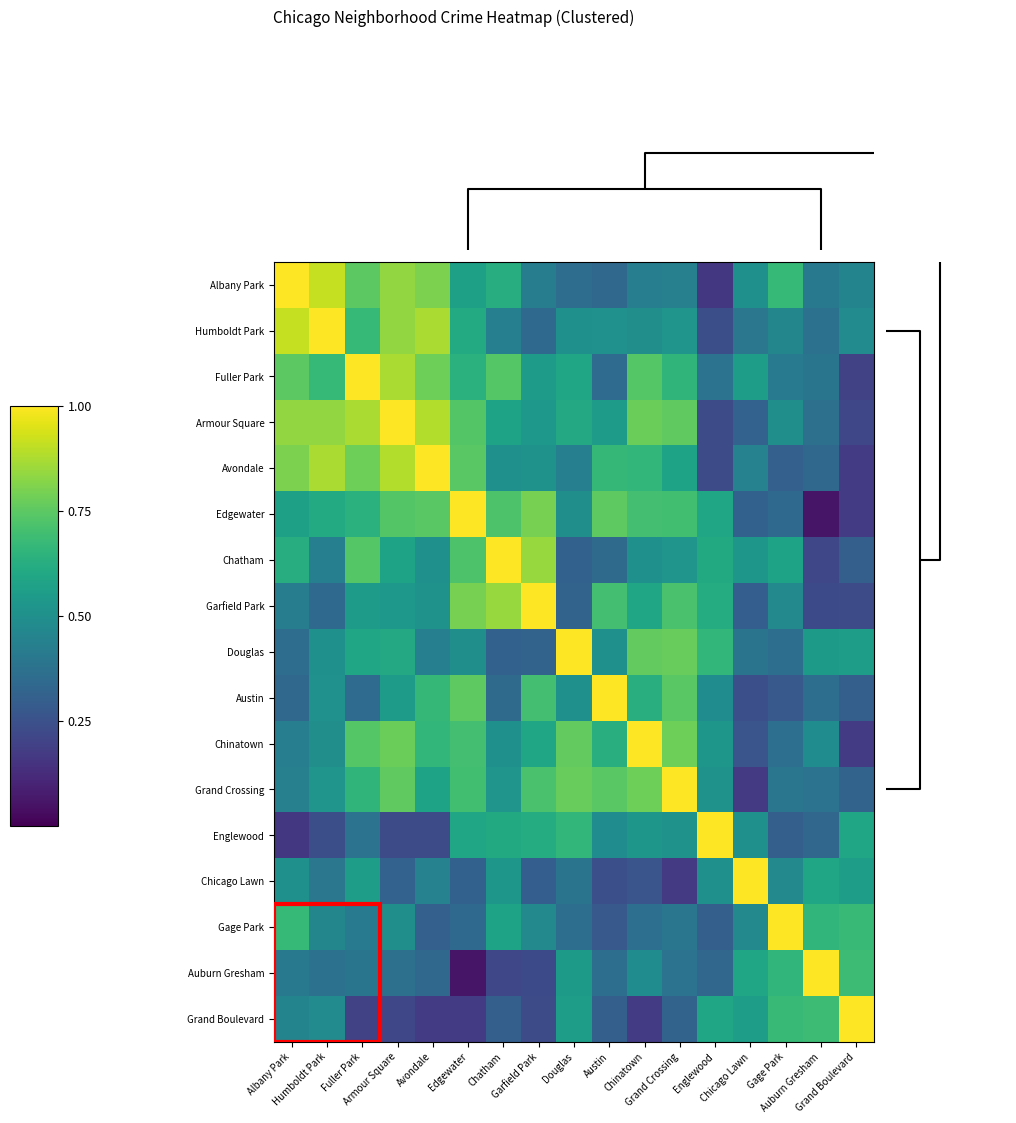

Reading left to right, list all the values displayed in this chart.

Albany Park: Albany Park=1.0	Humboldt Park=0.9	Fuller Park=0.7	Armour Square=0.8	Avondale=0.8	Edgewater=0.6	Chatham=0.6	Garfield Park=0.4	Douglas=0.4	Austin=0.3	Chinatown=0.4	Grand Crossing=0.4	Englewood=0.2	Chicago Lawn=0.5	Gage Park=0.7	Auburn Gresham=0.4	Grand Boulevard=0.5
Humboldt Park: Albany Park=0.9	Humboldt Park=1.0	Fuller Park=0.7	Armour Square=0.8	Avondale=0.9	Edgewater=0.6	Chatham=0.4	Garfield Park=0.3	Douglas=0.5	Austin=0.5	Chinatown=0.5	Grand Crossing=0.5	Englewood=0.2	Chicago Lawn=0.4	Gage Park=0.5	Auburn Gresham=0.4	Grand Boulevard=0.5
Fuller Park: Albany Park=0.7	Humboldt Park=0.7	Fuller Park=1.0	Armour Square=0.9	Avondale=0.8	Edgewater=0.6	Chatham=0.7	Garfield Park=0.6	Douglas=0.6	Austin=0.3	Chinatown=0.7	Grand Crossing=0.7	Englewood=0.4	Chicago Lawn=0.6	Gage Park=0.4	Auburn Gresham=0.4	Grand Boulevard=0.2
Armour Square: Albany Park=0.8	Humboldt Park=0.8	Fuller Park=0.9	Armour Square=1.0	Avondale=0.9	Edgewater=0.7	Chatham=0.6	Garfield Park=0.5	Douglas=0.6	Austin=0.5	Chinatown=0.8	Grand Crossing=0.8	Englewood=0.2	Chicago Lawn=0.3	Gage Park=0.5	Auburn Gresham=0.4	Grand Boulevard=0.2
Avondale: Albany Park=0.8	Humboldt Park=0.9	Fuller Park=0.8	Armour Square=0.9	Avondale=1.0	Edgewater=0.7	Chatham=0.5	Garfield Park=0.5	Douglas=0.4	Austin=0.7	Chinatown=0.7	Grand Crossing=0.6	Englewood=0.2	Chicago Lawn=0.4	Gage Park=0.3	Auburn Gresham=0.3	Grand Boulevard=0.2
Edgewater: Albany Park=0.6	Humboldt Park=0.6	Fuller Park=0.6	Armour Square=0.7	Avondale=0.7	Edgewater=1.0	Chatham=0.7	Garfield Park=0.8	Douglas=0.5	Austin=0.8	Chinatown=0.7	Grand Crossing=0.7	Englewood=0.6	Chicago Lawn=0.3	Gage Park=0.3	Auburn Gresham=0.1	Grand Boulevard=0.2
Chatham: Albany Park=0.6	Humboldt Park=0.4	Fuller Park=0.7	Armour Square=0.6	Avondale=0.5	Edgewater=0.7	Chatham=1.0	Garfield Park=0.8	Douglas=0.3	Austin=0.3	Chinatown=0.5	Grand Crossing=0.5	Englewood=0.6	Chicago Lawn=0.5	Gage Park=0.6	Auburn Gresham=0.2	Grand Boulevard=0.3
Garfield Park: Albany Park=0.4	Humboldt Park=0.3	Fuller Park=0.6	Armour Square=0.5	Avondale=0.5	Edgewater=0.8	Chatham=0.8	Garfield Park=1.0	Douglas=0.3	Austin=0.7	Chinatown=0.6	Grand Crossing=0.7	Englewood=0.6	Chicago Lawn=0.3	Gage Park=0.5	Auburn Gresham=0.2	Grand Boulevard=0.2
Douglas: Albany Park=0.4	Humboldt Park=0.5	Fuller Park=0.6	Armour Square=0.6	Avondale=0.4	Edgewater=0.5	Chatham=0.3	Garfield Park=0.3	Douglas=1.0	Austin=0.5	Chinatown=0.8	Grand Crossing=0.8	Englewood=0.7	Chicago Lawn=0.4	Gage Park=0.4	Auburn Gresham=0.5	Grand Boulevard=0.6
Austin: Albany Park=0.3	Humboldt Park=0.5	Fuller Park=0.3	Armour Square=0.5	Avondale=0.7	Edgewater=0.8	Chatham=0.3	Garfield Park=0.7	Douglas=0.5	Austin=1.0	Chinatown=0.6	Grand Crossing=0.7	Englewood=0.5	Chicago Lawn=0.2	Gage Park=0.3	Auburn Gresham=0.4	Grand Boulevard=0.3
Chinatown: Albany Park=0.4	Humboldt Park=0.5	Fuller Park=0.7	Armour Square=0.8	Avondale=0.7	Edgewater=0.7	Chatham=0.5	Garfield Park=0.6	Douglas=0.8	Austin=0.6	Chinatown=1.0	Grand Crossing=0.8	Englewood=0.5	Chicago Lawn=0.3	Gage Park=0.4	Auburn Gresham=0.5	Grand Boulevard=0.2
Grand Crossing: Albany Park=0.4	Humboldt Park=0.5	Fuller Park=0.7	Armour Square=0.8	Avondale=0.6	Edgewater=0.7	Chatham=0.5	Garfield Park=0.7	Douglas=0.8	Austin=0.7	Chinatown=0.8	Grand Crossing=1.0	Englewood=0.5	Chicago Lawn=0.2	Gage Park=0.4	Auburn Gresham=0.4	Grand Boulevard=0.3
Englewood: Albany Park=0.2	Humboldt Park=0.2	Fuller Park=0.4	Armour Square=0.2	Avondale=0.2	Edgewater=0.6	Chatham=0.6	Garfield Park=0.6	Douglas=0.7	Austin=0.5	Chinatown=0.5	Grand Crossing=0.5	Englewood=1.0	Chicago Lawn=0.5	Gage Park=0.3	Auburn Gresham=0.3	Grand Boulevard=0.6
Chicago Lawn: Albany Park=0.5	Humboldt Park=0.4	Fuller Park=0.6	Armour Square=0.3	Avondale=0.4	Edgewater=0.3	Chatham=0.5	Garfield Park=0.3	Douglas=0.4	Austin=0.2	Chinatown=0.3	Grand Crossing=0.2	Englewood=0.5	Chicago Lawn=1.0	Gage Park=0.5	Auburn Gresham=0.6	Grand Boulevard=0.6
Gage Park: Albany Park=0.7	Humboldt Park=0.5	Fuller Park=0.4	Armour Square=0.5	Avondale=0.3	Edgewater=0.3	Chatham=0.6	Garfield Park=0.5	Douglas=0.4	Austin=0.3	Chinatown=0.4	Grand Crossing=0.4	Englewood=0.3	Chicago Lawn=0.5	Gage Park=1.0	Auburn Gresham=0.7	Grand Boulevard=0.7
Auburn Gresham: Albany Park=0.4	Humboldt Park=0.4	Fuller Park=0.4	Armour Square=0.4	Avondale=0.3	Edgewater=0.1	Chatham=0.2	Garfield Park=0.2	Douglas=0.5	Austin=0.4	Chinatown=0.5	Grand Crossing=0.4	Englewood=0.3	Chicago Lawn=0.6	Gage Park=0.7	Auburn Gresham=1.0	Grand Boulevard=0.7
Grand Boulevard: Albany Park=0.5	Humboldt Park=0.5	Fuller Park=0.2	Armour Square=0.2	Avondale=0.2	Edgewater=0.2	Chatham=0.3	Garfield Park=0.2	Douglas=0.6	Austin=0.3	Chinatown=0.2	Grand Crossing=0.3	Englewood=0.6	Chicago Lawn=0.6	Gage Park=0.7	Auburn Gresham=0.7	Grand Boulevard=1.0